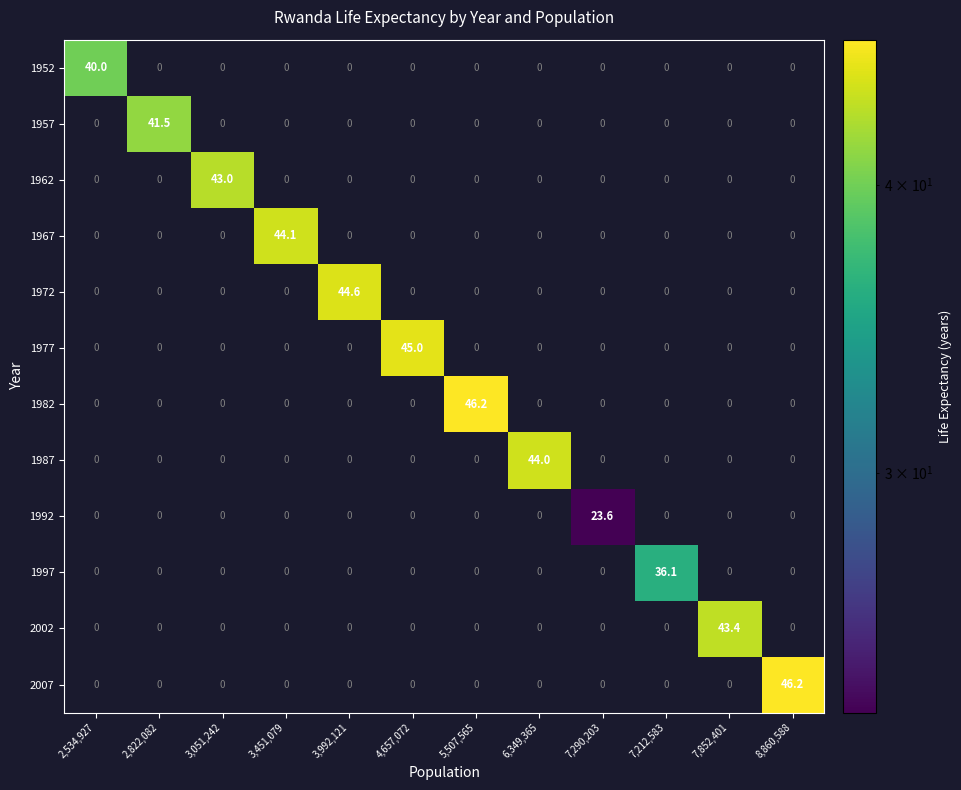

At how many categories does at least one series exceed 32?

11